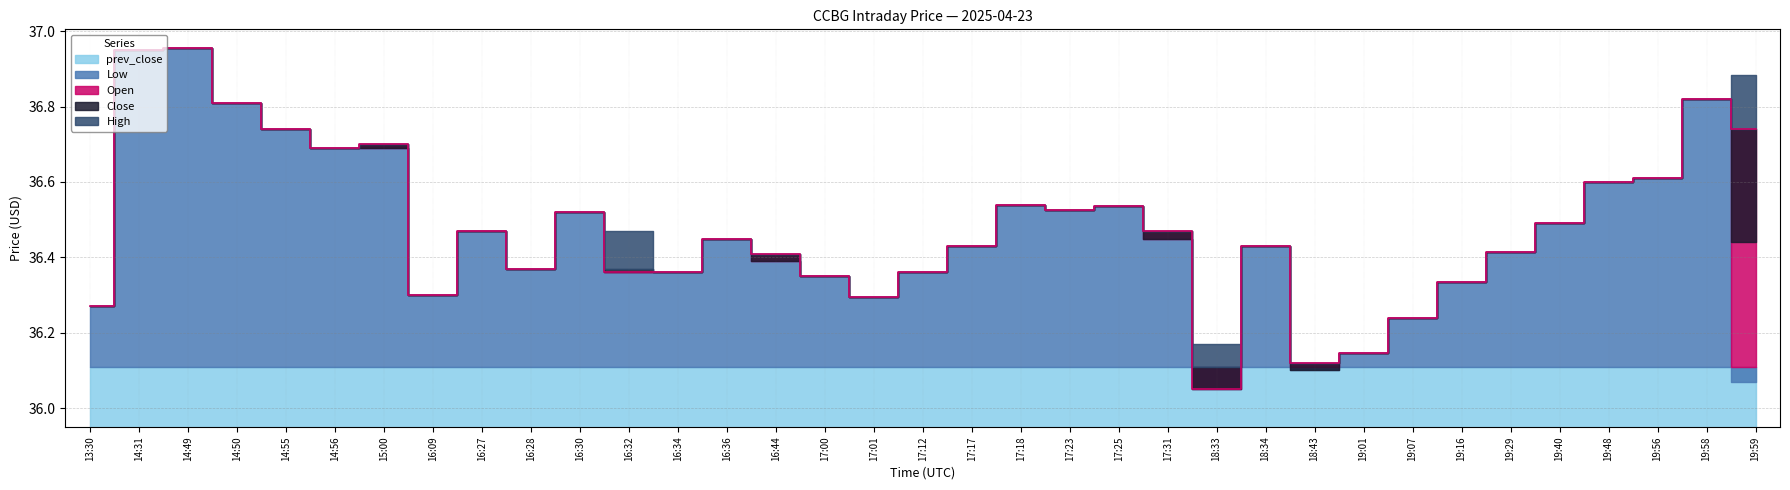

What is the label of the 11th point from the right?

18:34